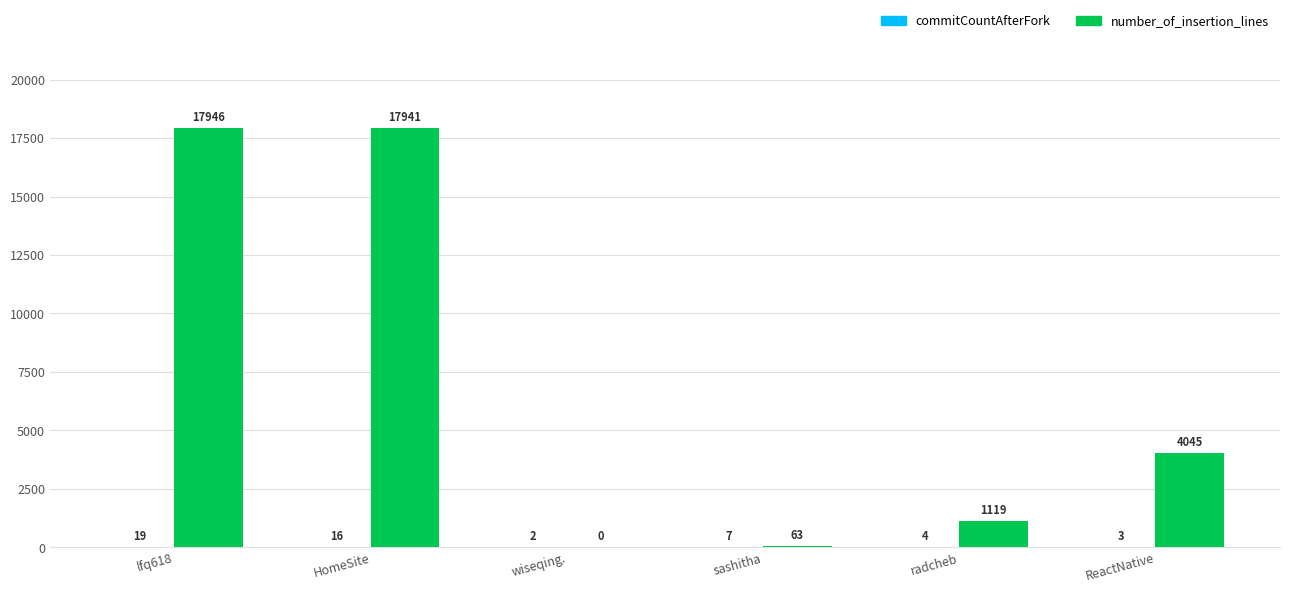

Which series changed the most between HomeSite and ReactNative?

number_of_insertion_lines